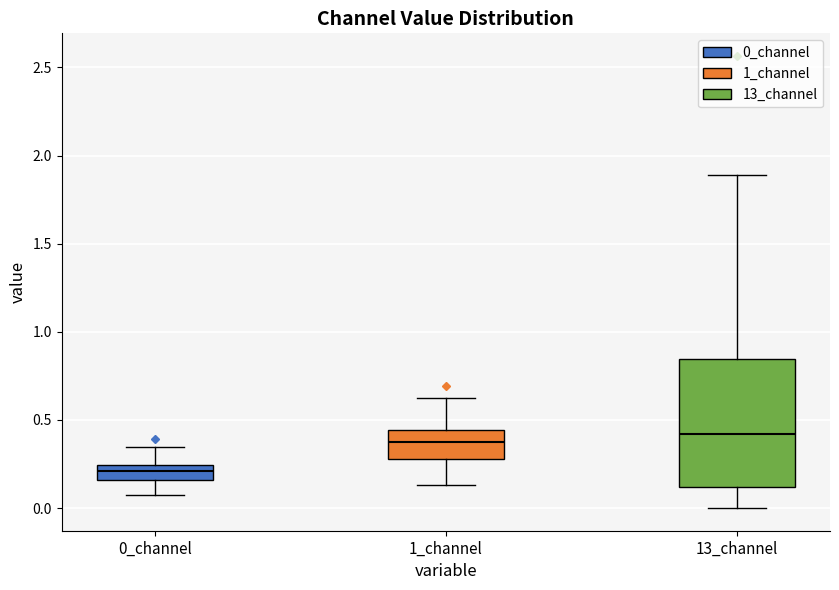

Reading left to right, read every box against the y-axis: the position of its median line, the range the box covers, and the ends of its whiskers. The values are not printed on the chart, so give them approximately, as read against the axis.

0_channel: median 0.20, box 0.15 to 0.25, whiskers 0.05 to 0.35
1_channel: median 0.35, box 0.30 to 0.45, whiskers 0.15 to 0.60
13_channel: median 0.40, box 0.10 to 0.85, whiskers 0.00 to 1.90